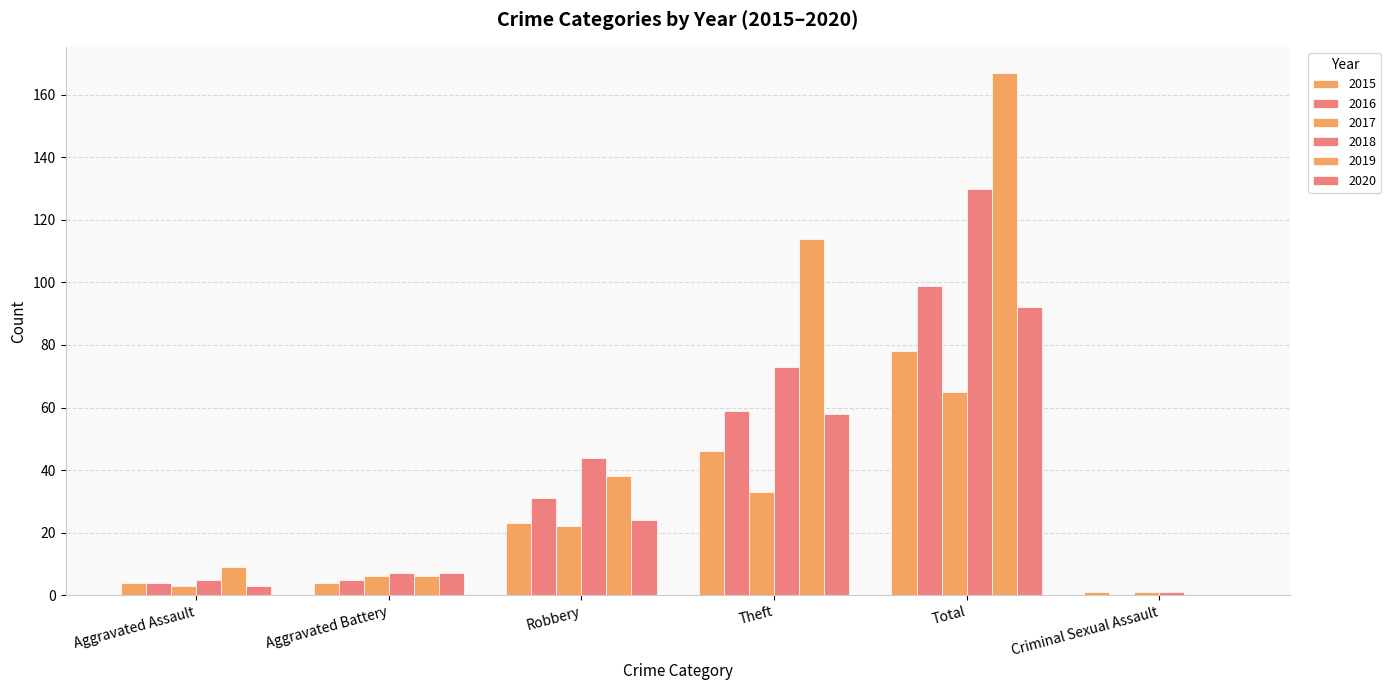

Which category has the lowest value across all series?

Criminal Sexual Assault